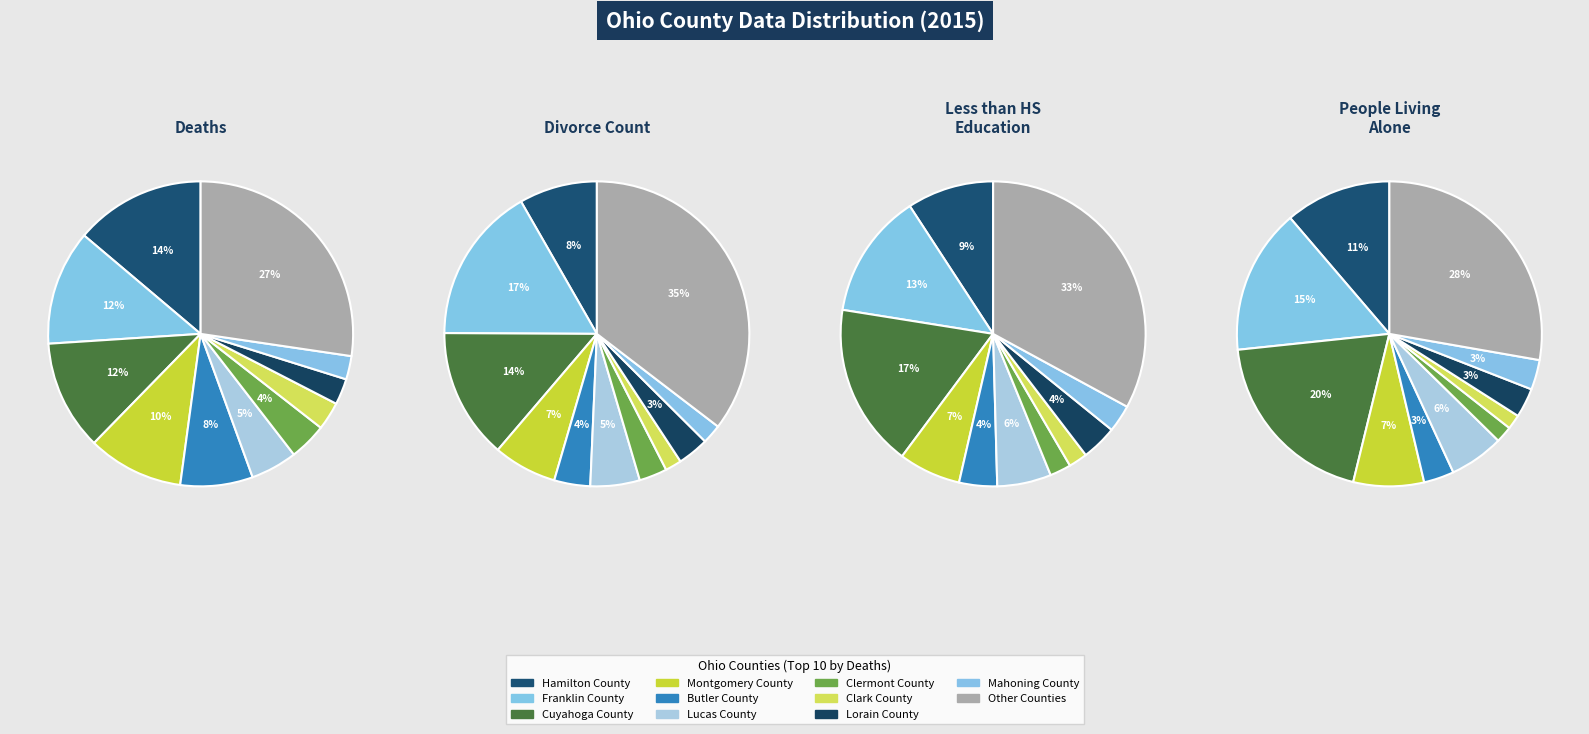

True or false: Richland County accounts for 10% of the total.

False